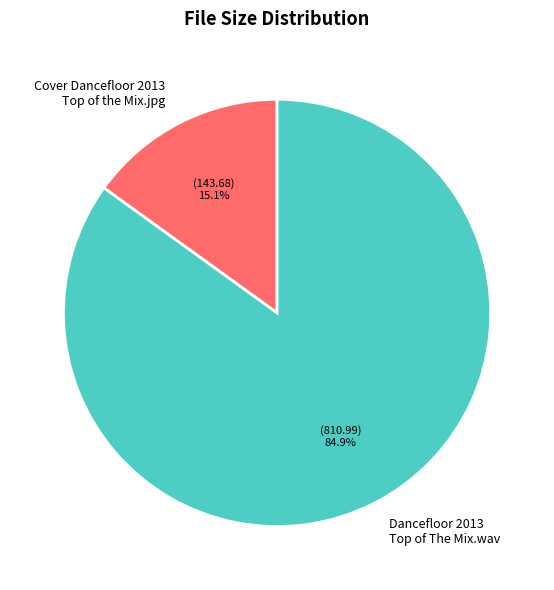

What is the majority slice?

Dancefloor 2013 Top of The Mix.wav